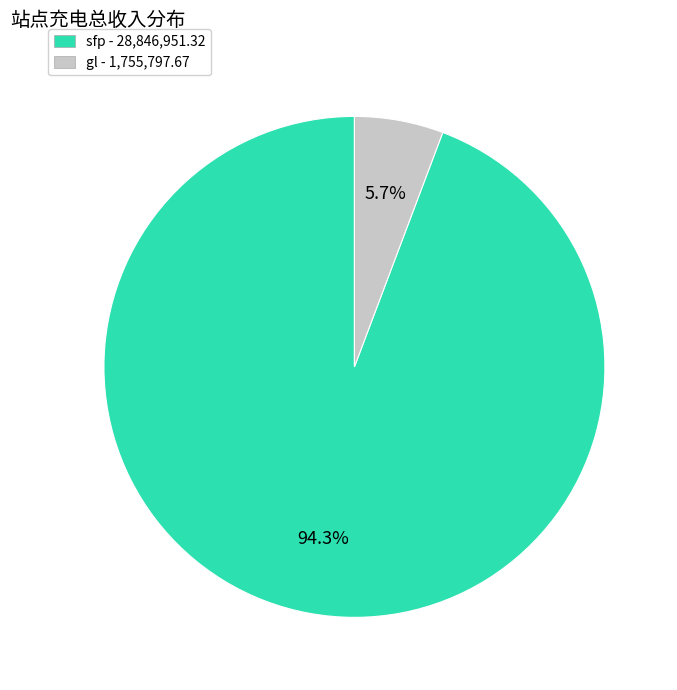

What percentage do gl and sfp together represent?

100.0%